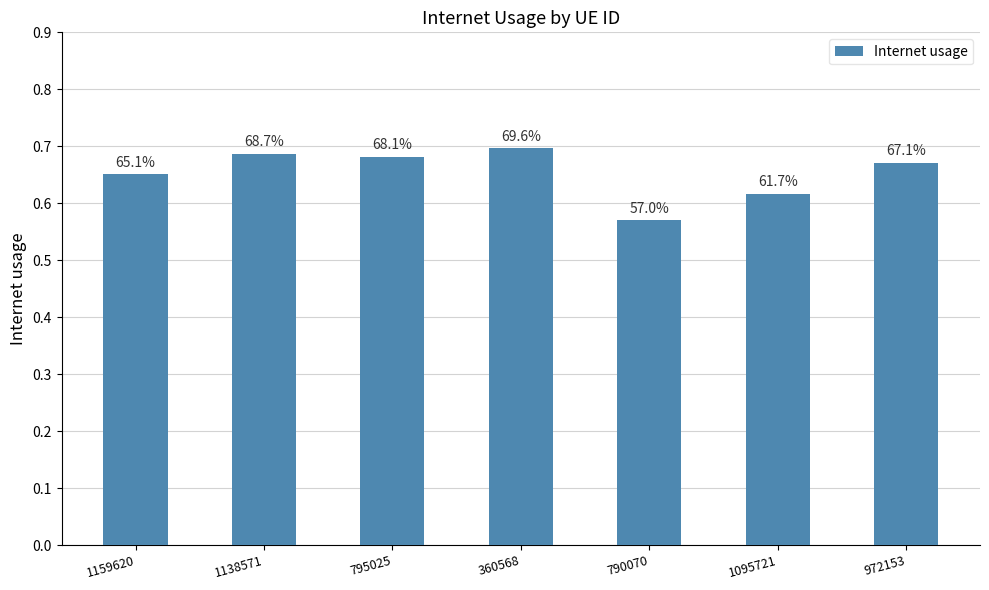

Is it true that the value at 790070 is 0.6?

True